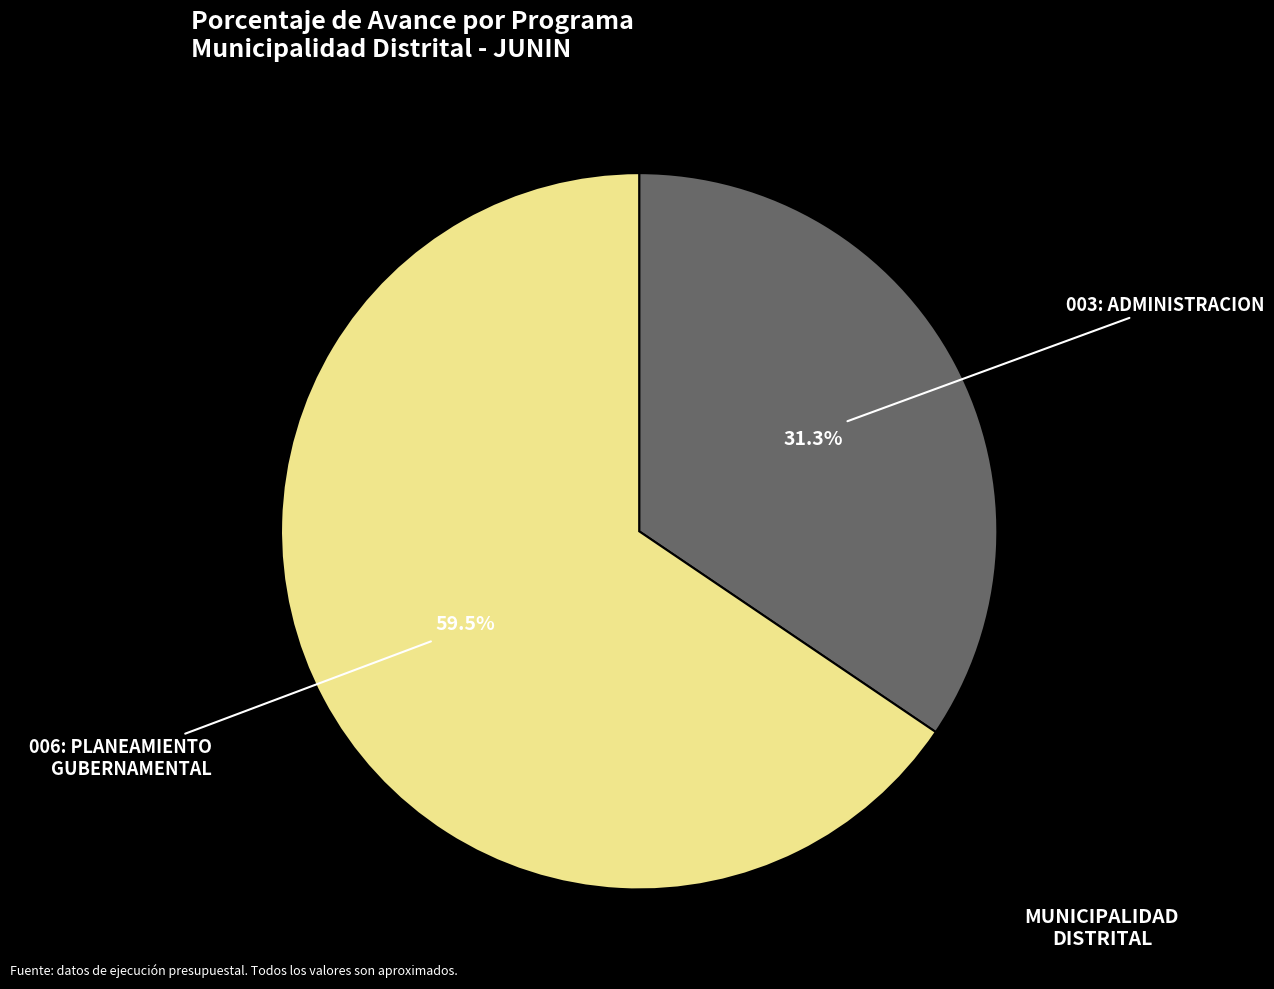

True or false: 006: PLANEAMIENTO GUBERNAMENTAL accounts for 66% of the total.

True